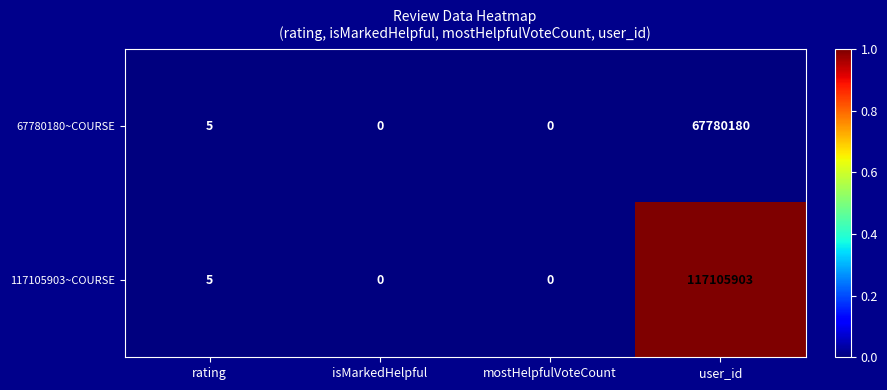

What is the maximum value shown in the chart?

117105903